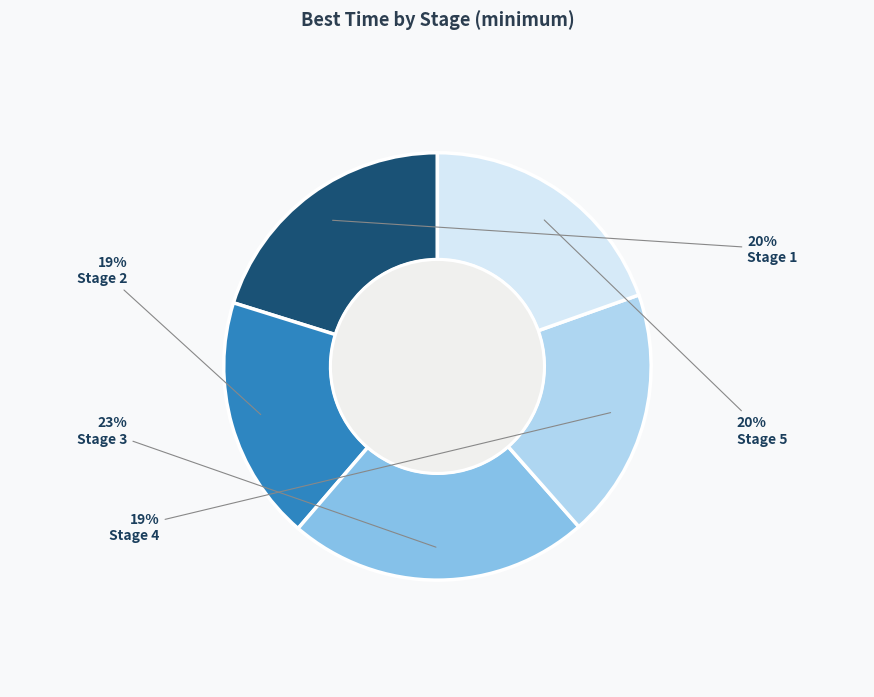

To the nearest percent, what is the difference between the largest and smallest slice percentages?

4%